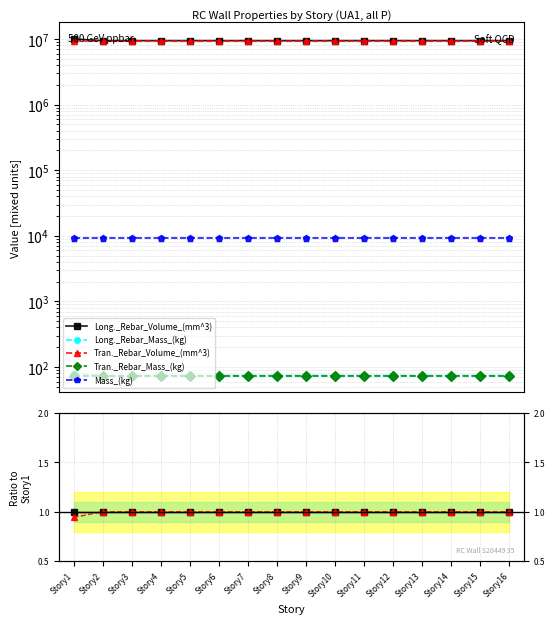

At which category is the sum across all series the highest?

Story2